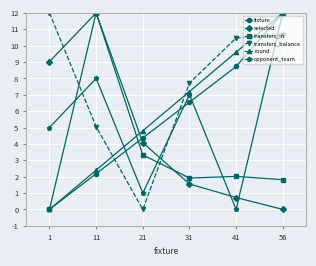

List the labels in order of fixture value, largest first.

56, 41, 31, 21, 11, 1